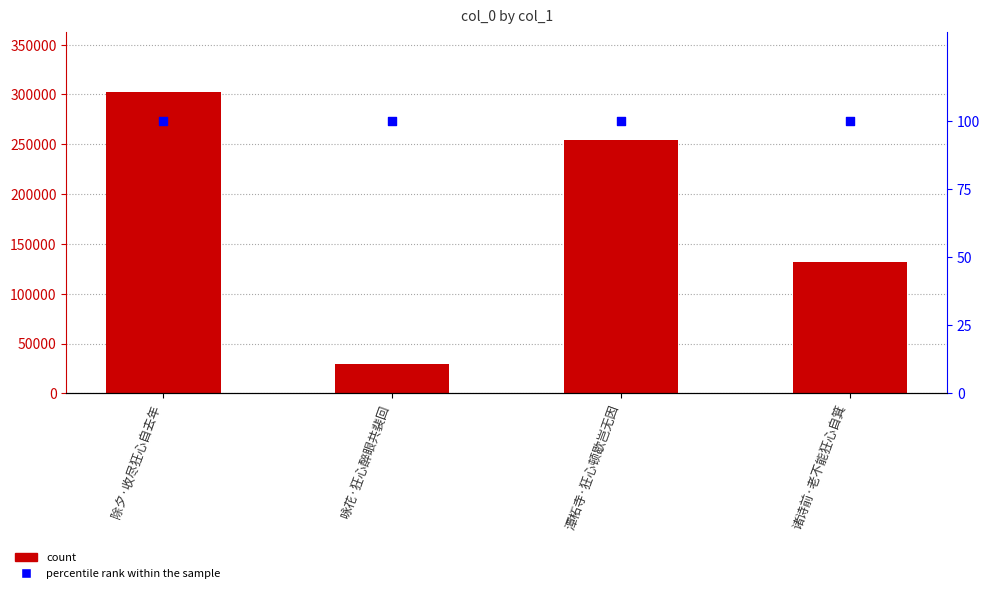

What is the total value across all series at 除夕·收尽狂心自去年?

302577